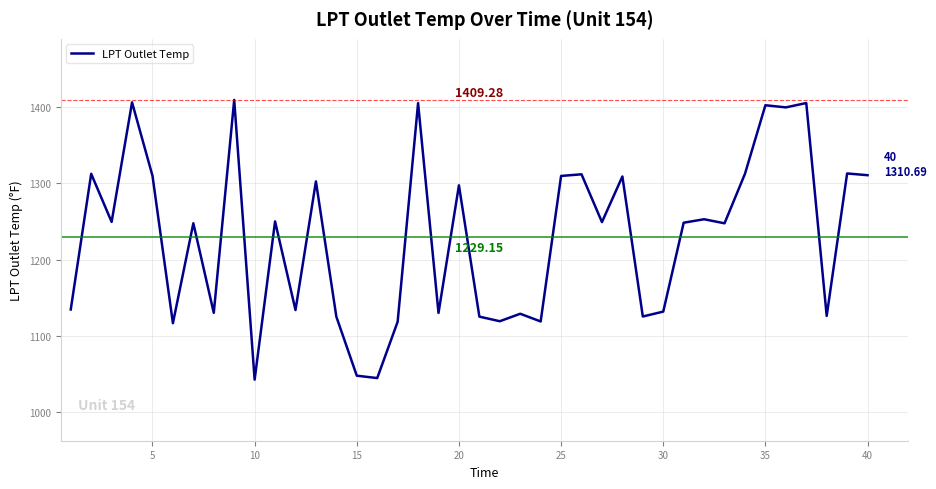

What is the difference between the maximum and minimum values?

366.4